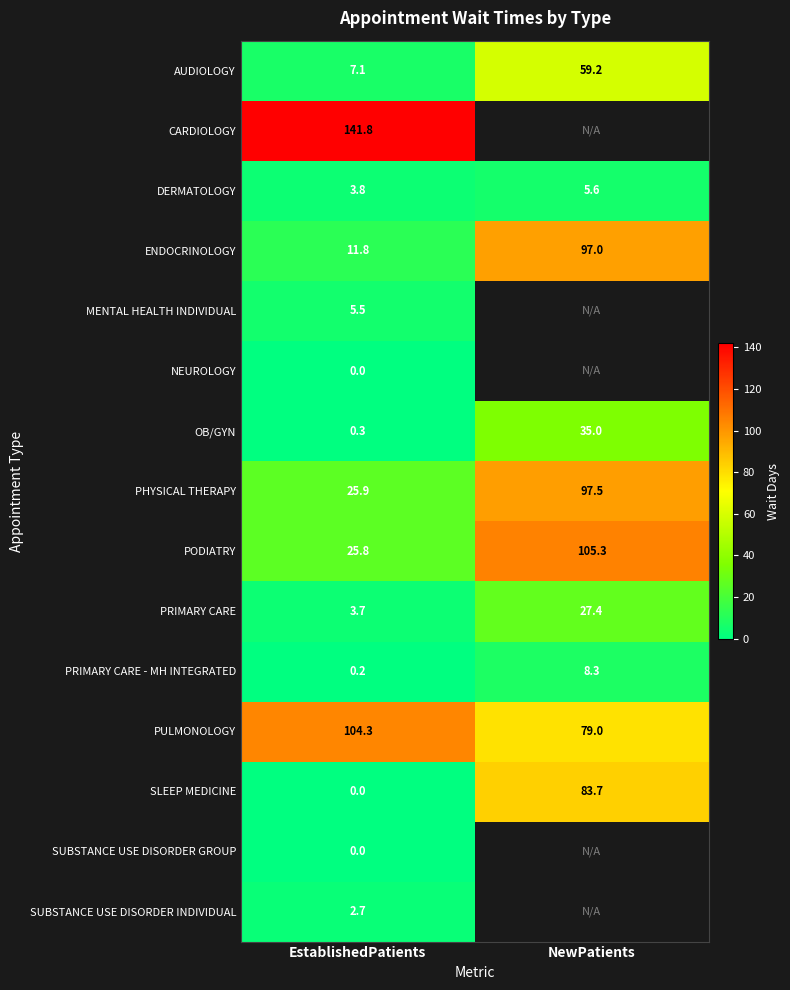

The value of PRIMARY CARE at NewPatients is 43.8. True or false?

False